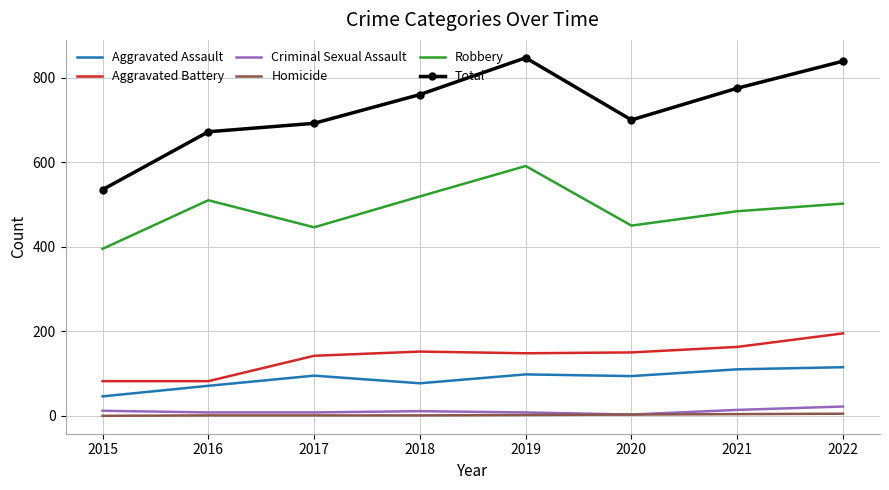

The value of Aggravated Battery at 2017 is 142. True or false?

True